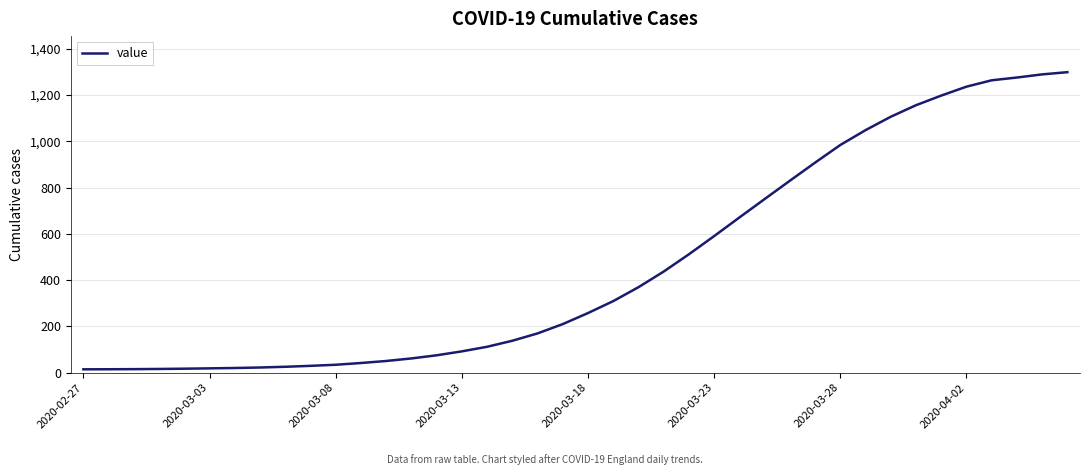

What is the maximum value shown in the chart?

1298.8